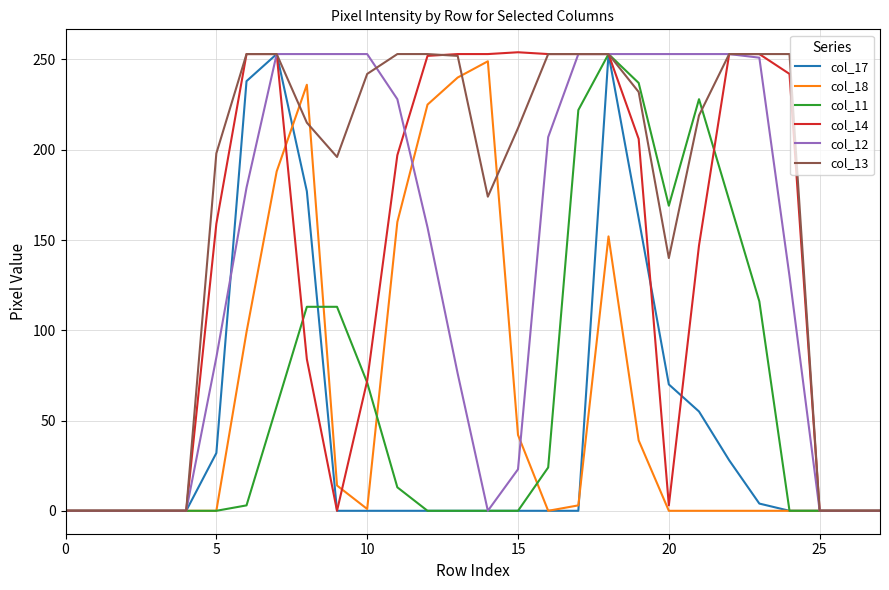

What is the maximum value for col_18?

249